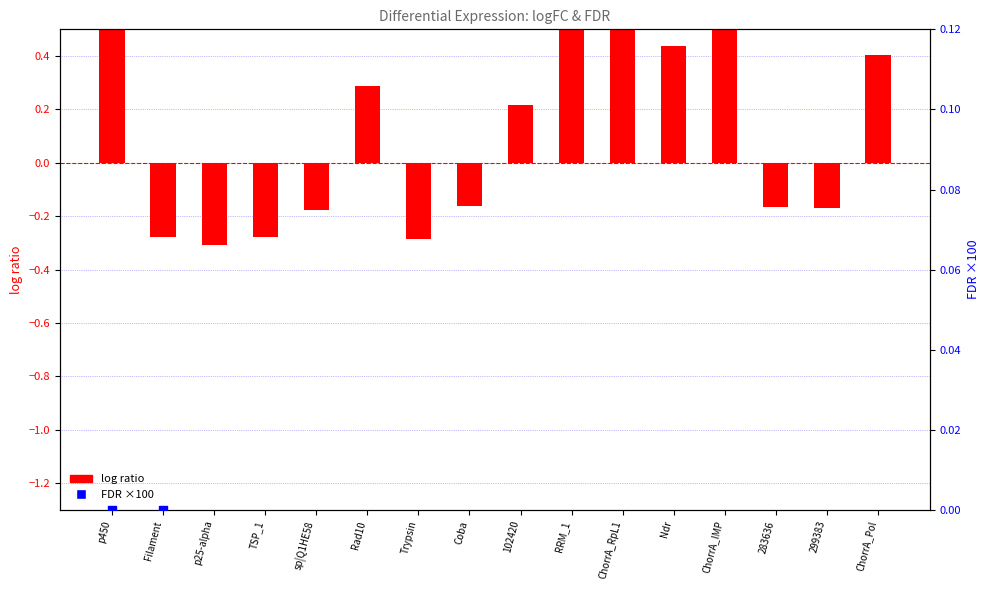

Is the value of log ratio at 299383 greater than the value of FDR (scaled ×100) at ChorrA_IMP?

No